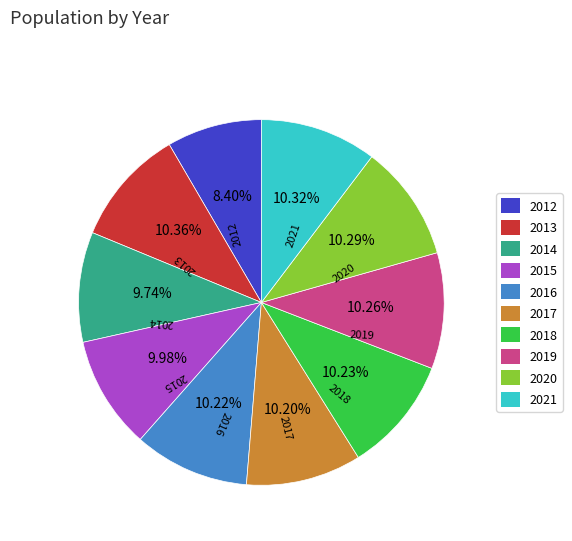

How many segments does this pie chart have?

10